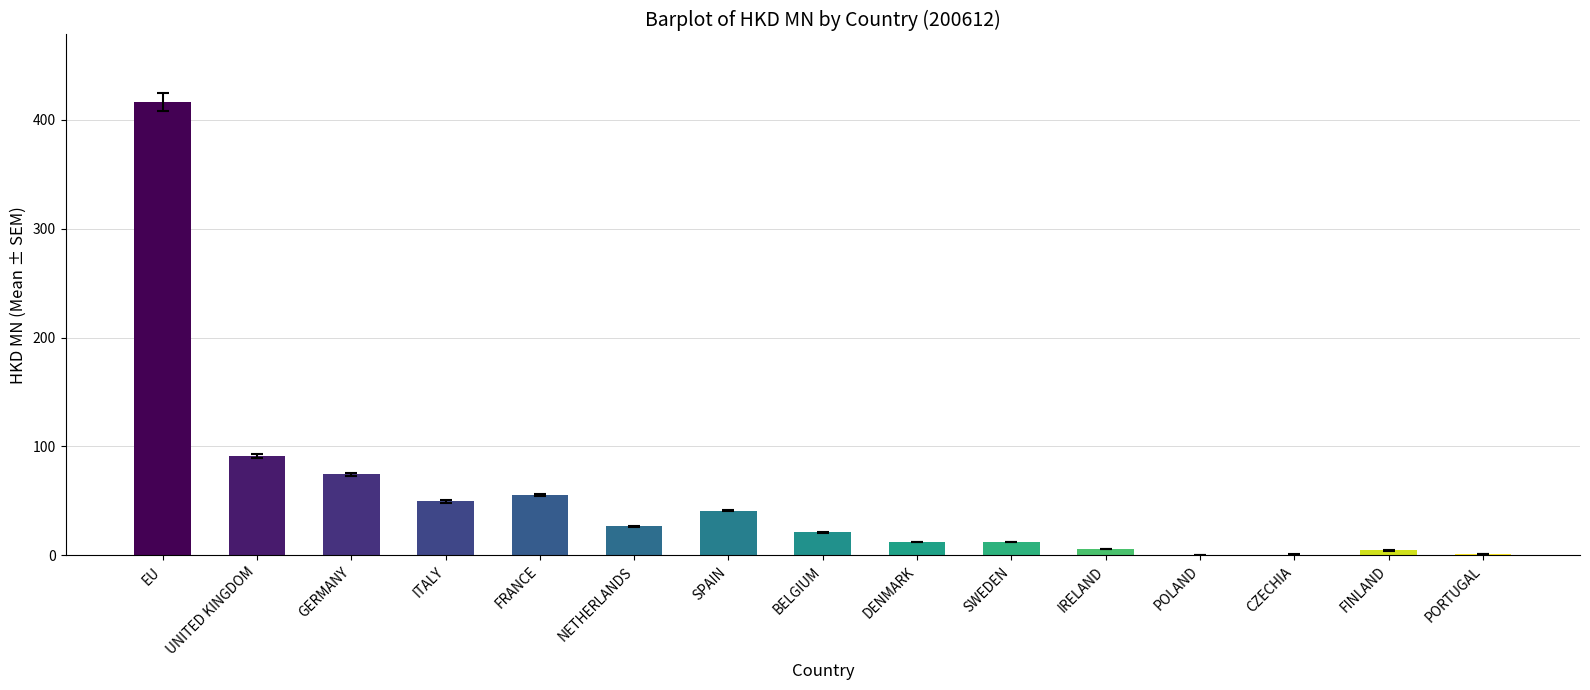

What is the change in value from GERMANY to ITALY?

-24.7